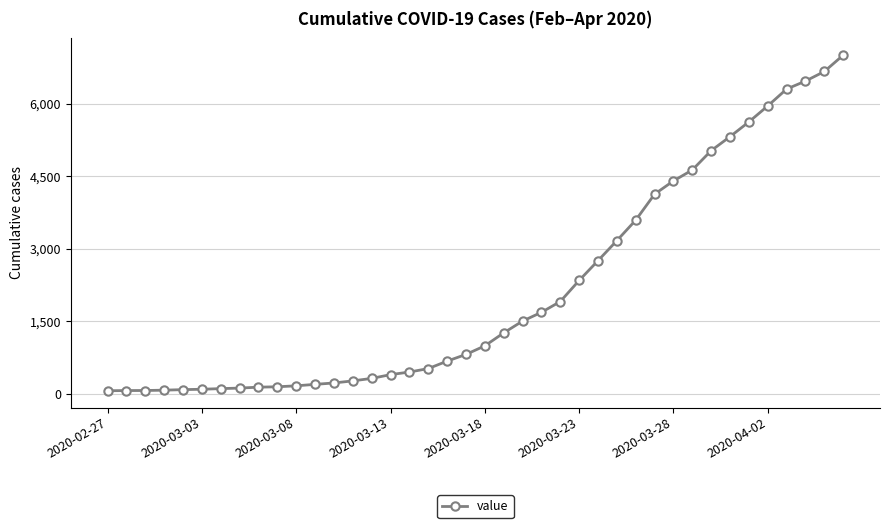

What is the maximum value shown in the chart?

7002